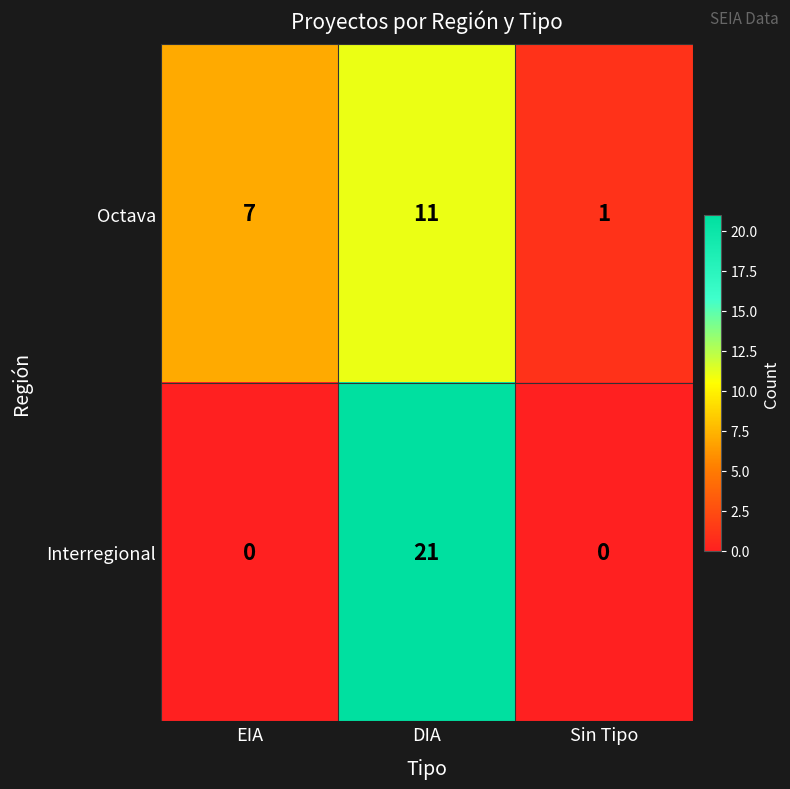

At which label is Octava closest to 6?

EIA